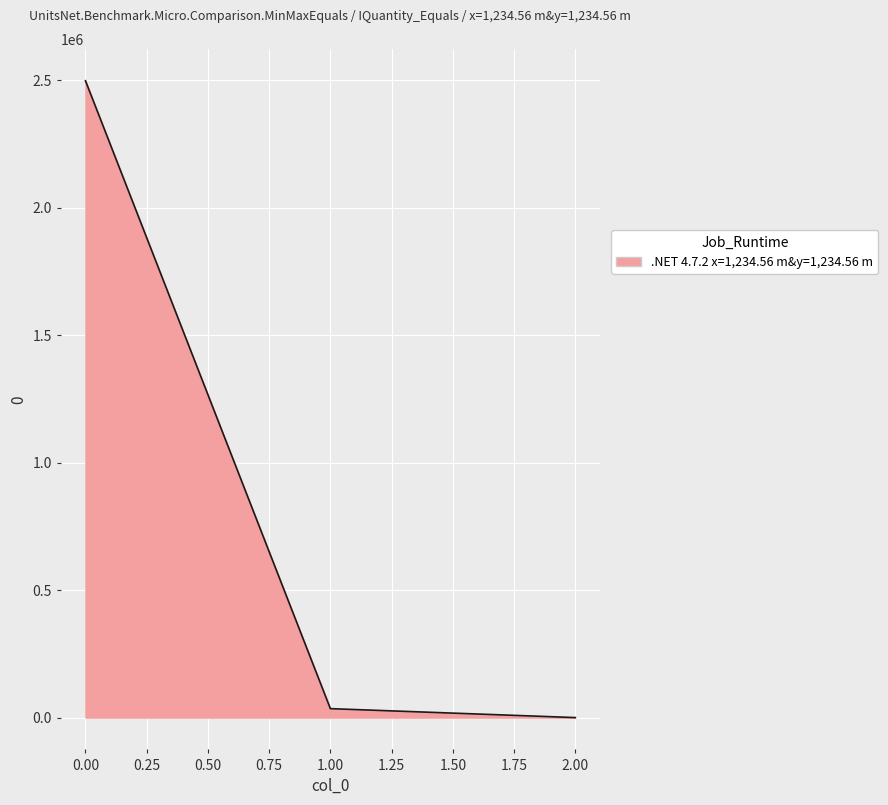

List the labels in order of value, smallest first.

2.00, 1.00, 0.00